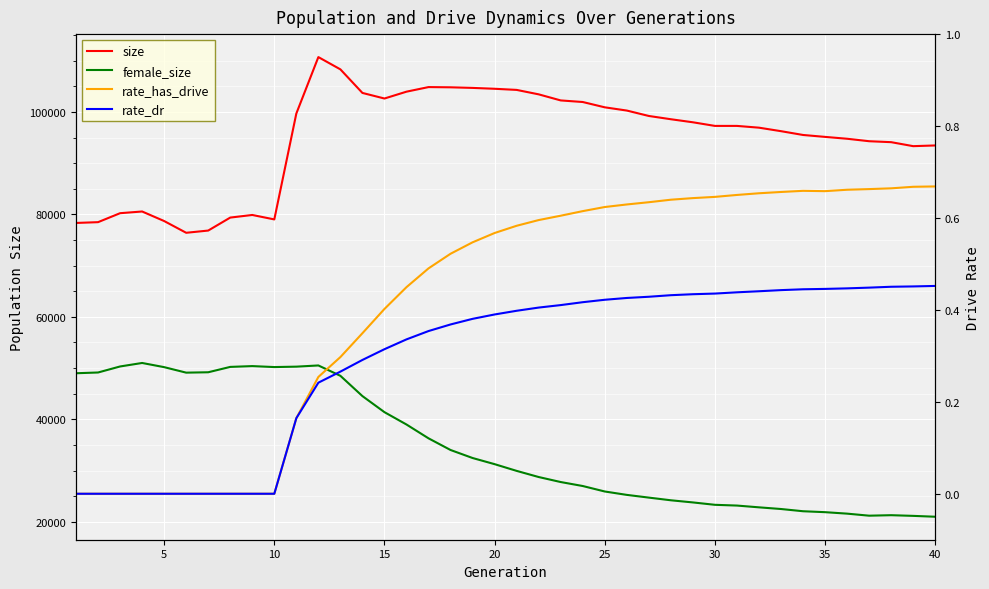

Count the number of data series in this chart.

4